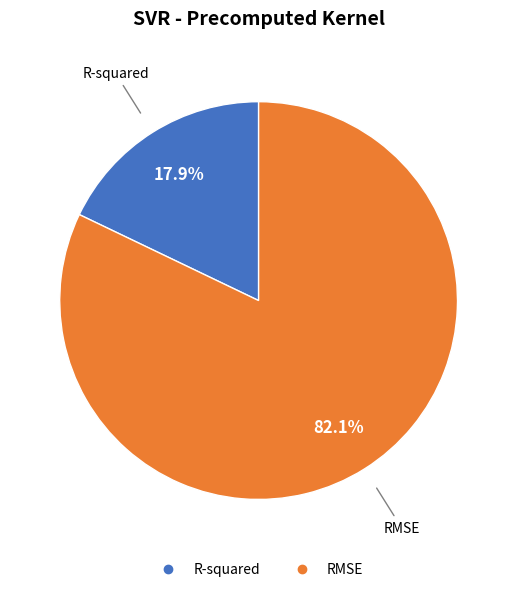

What percentage is the RMSE slice, to the nearest percent?

82%